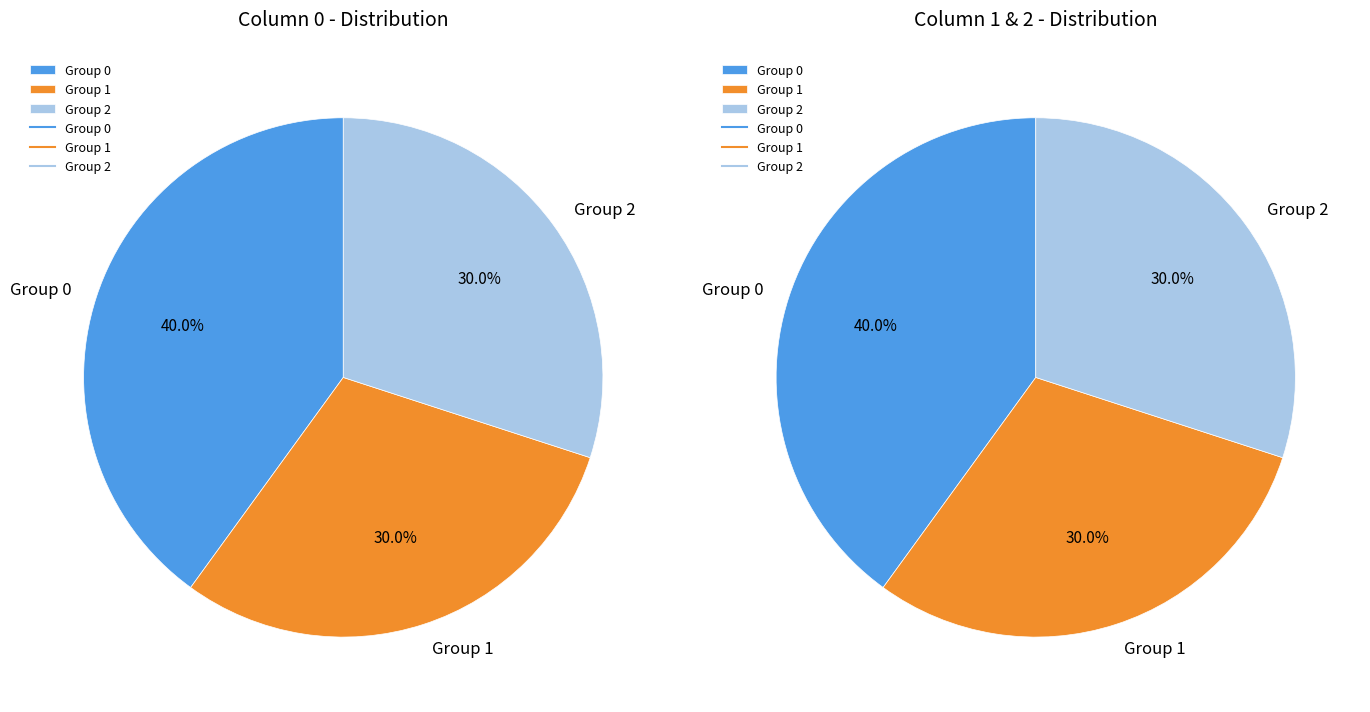

Is 4 the majority of the pie?

No